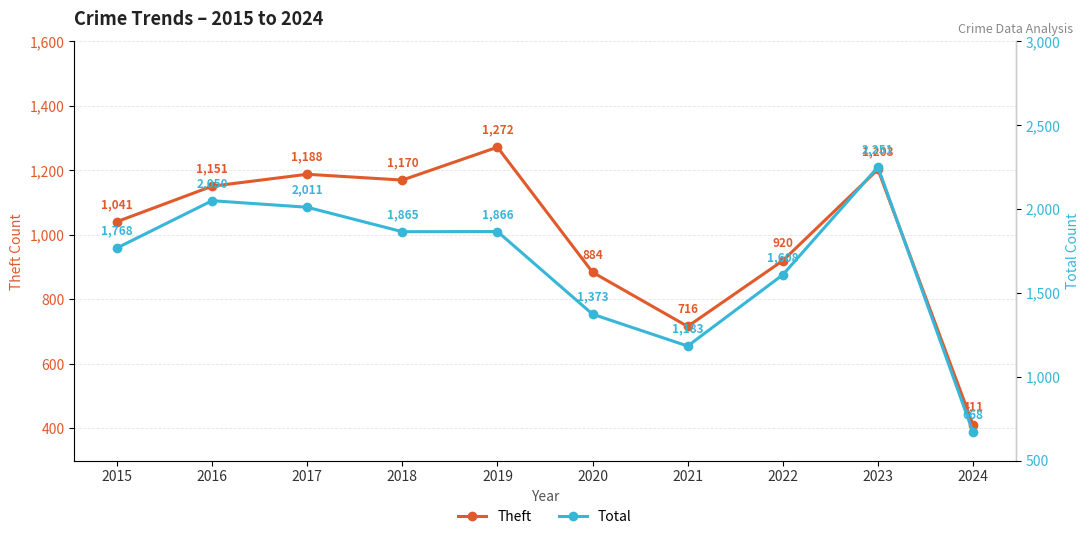

Rank the series at 2015 from highest to lowest value.

Total, Theft